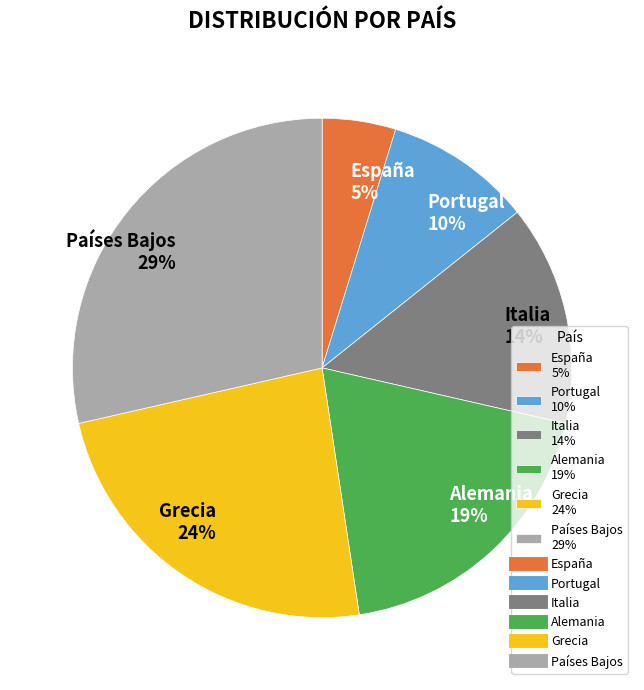

To the nearest percent, what is the average slice percentage?

17%